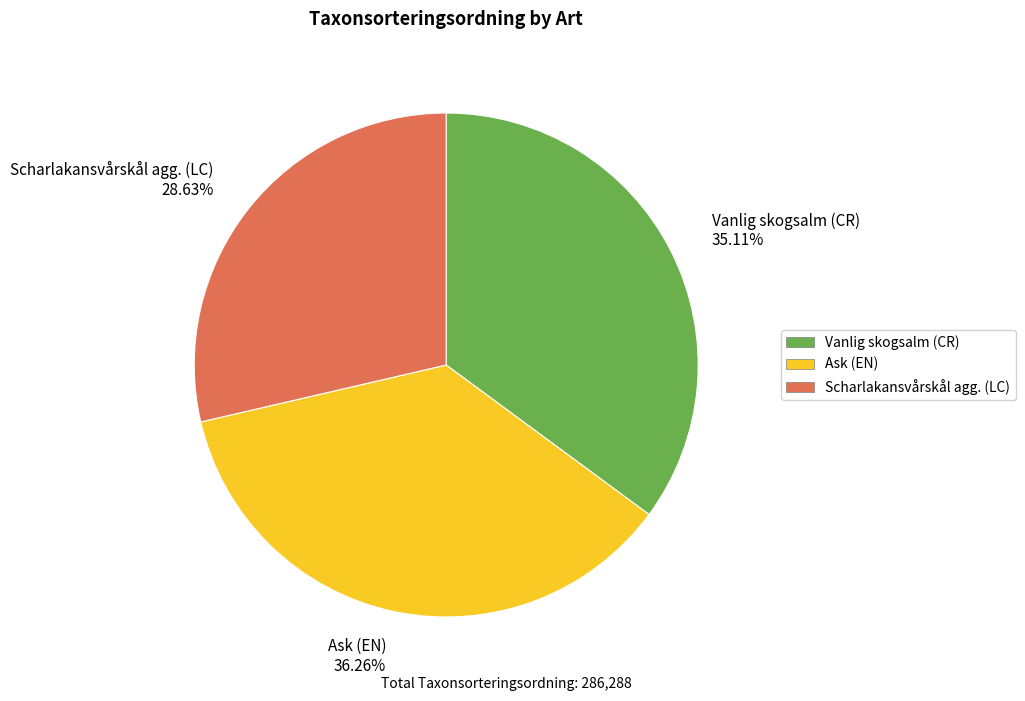

The Vanlig skogsalm (CR) slice represents 35% of the pie. True or false?

True